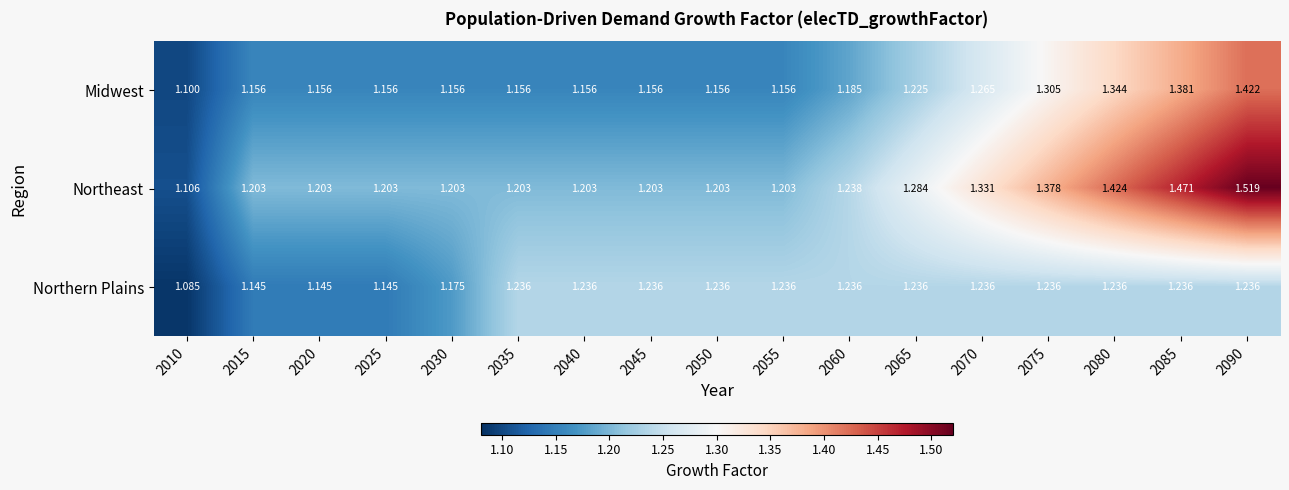

Rank the series at 2035 from highest to lowest value.

Northern Plains, Northeast, Midwest